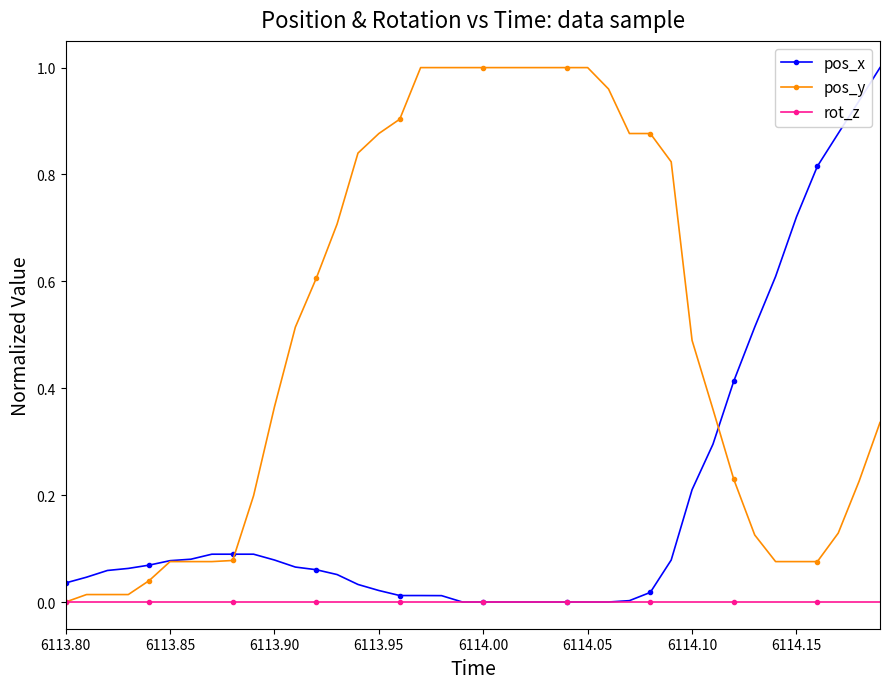

Rank the series by their average value, from lowest to highest.

rot_z, pos_x, pos_y